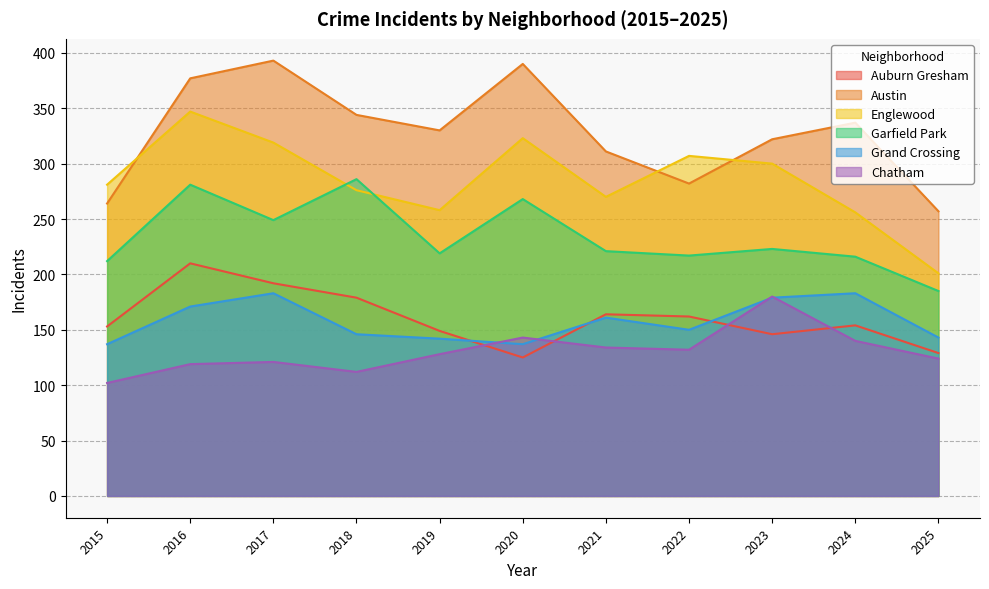

What is the difference between the maximum and minimum values in the Garfield Park series?

101